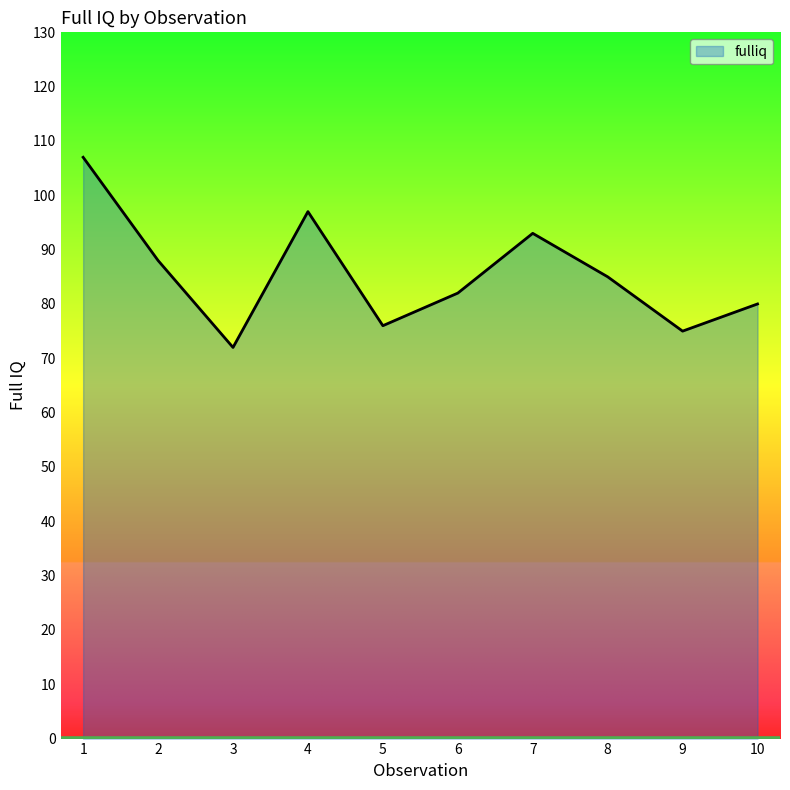

What is the difference between the values at 8 and 1?

22